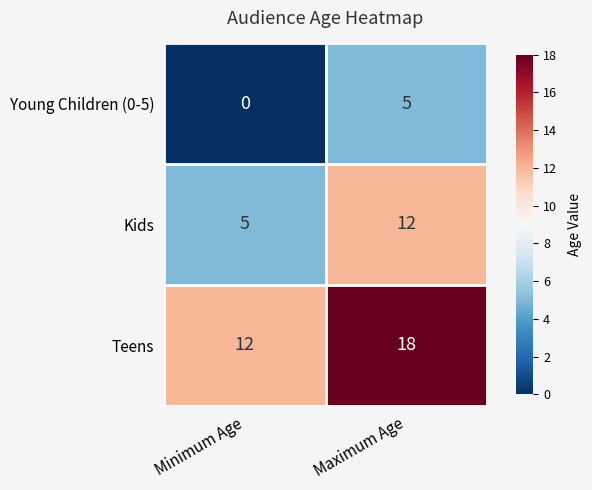

What is the sum of the Teens values at Maximum Age and Minimum Age?

30